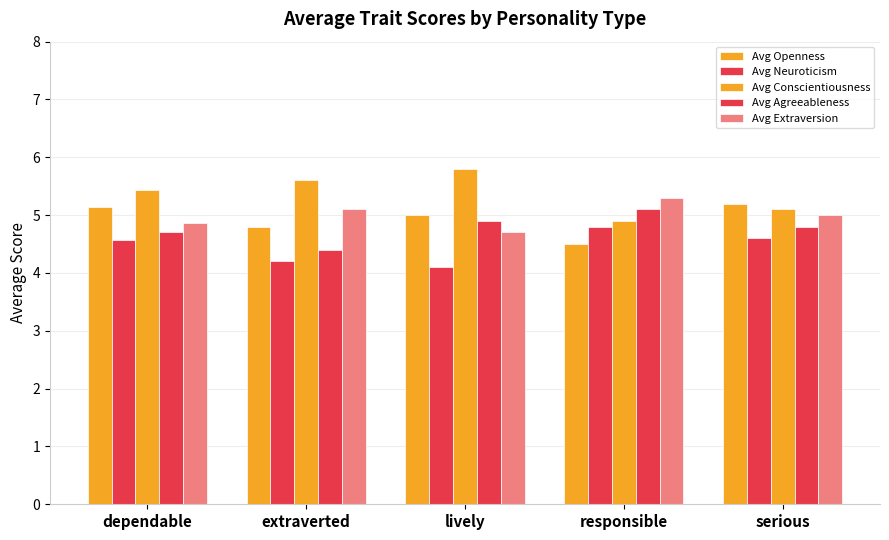

Is it true that Avg Openness equals 7.4 at dependable?

False